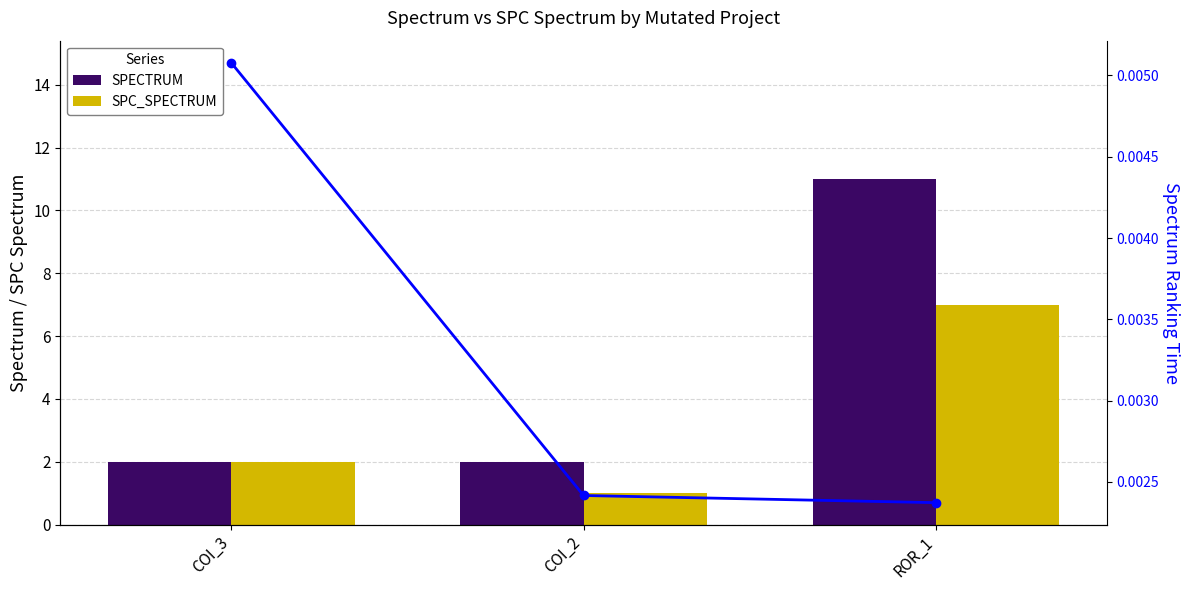

What is the label of the 1st bar from the right?

ROR_1